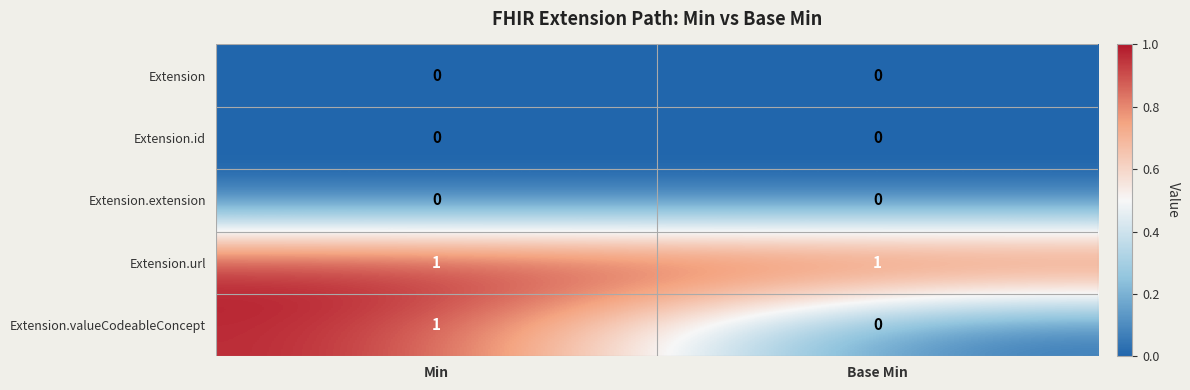

How many categories are shown in the chart?

2